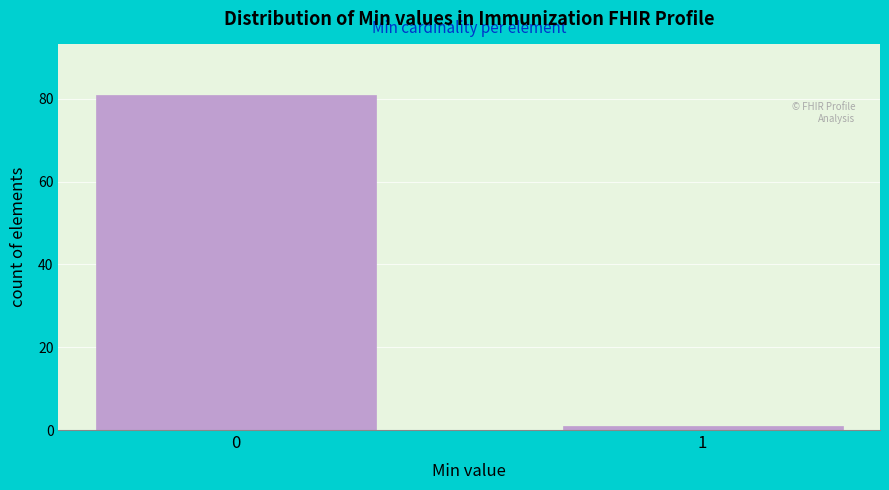

Reading left to right, extract all data points from this chart.

0=81	1=1